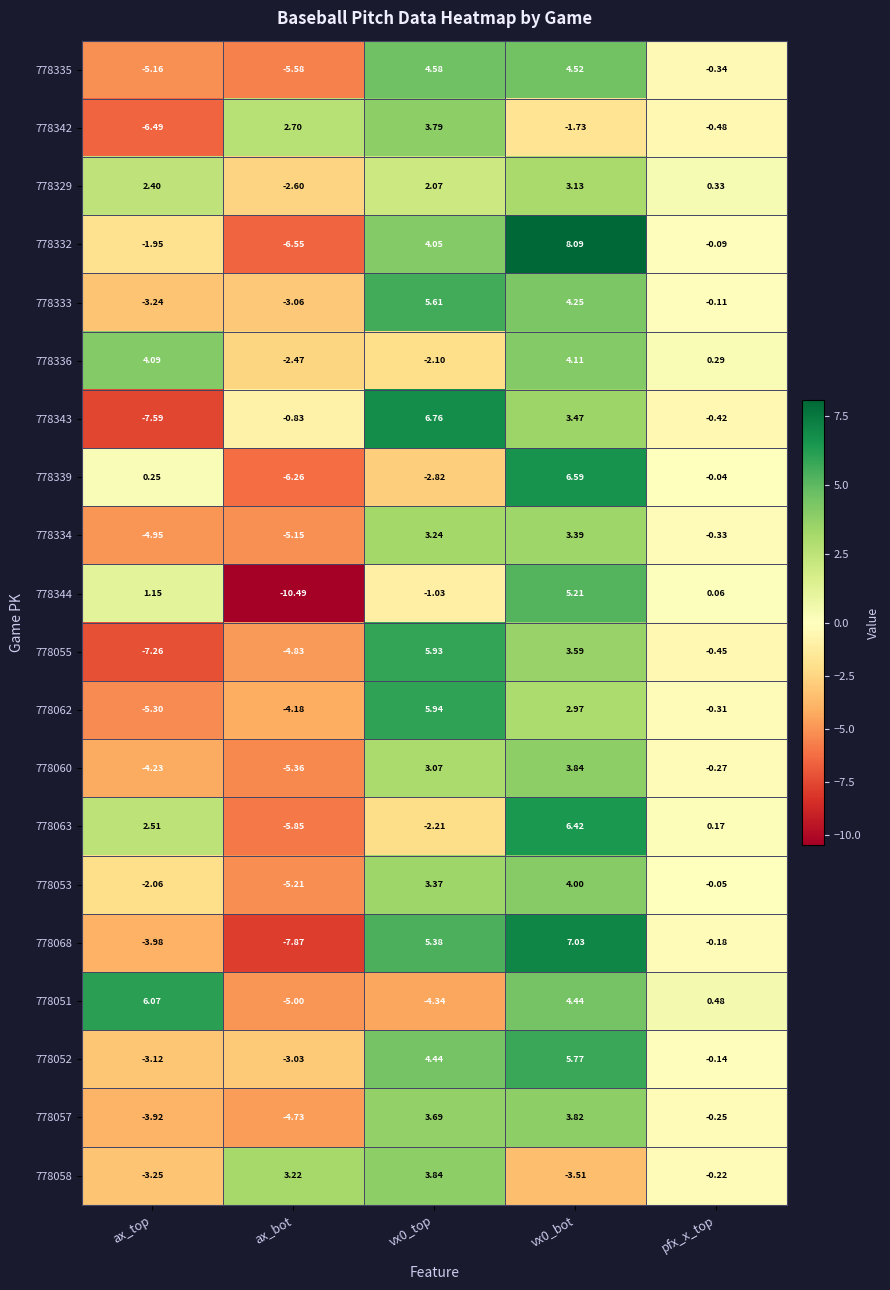

At which label does 778336 reach its minimum?

ax_bot